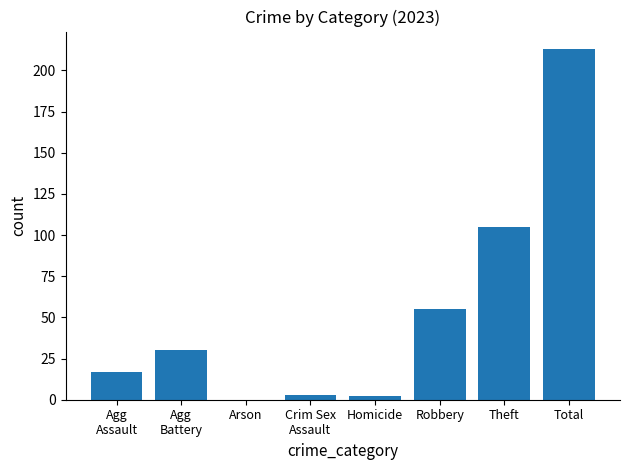

What is the maximum value shown in the chart?

213